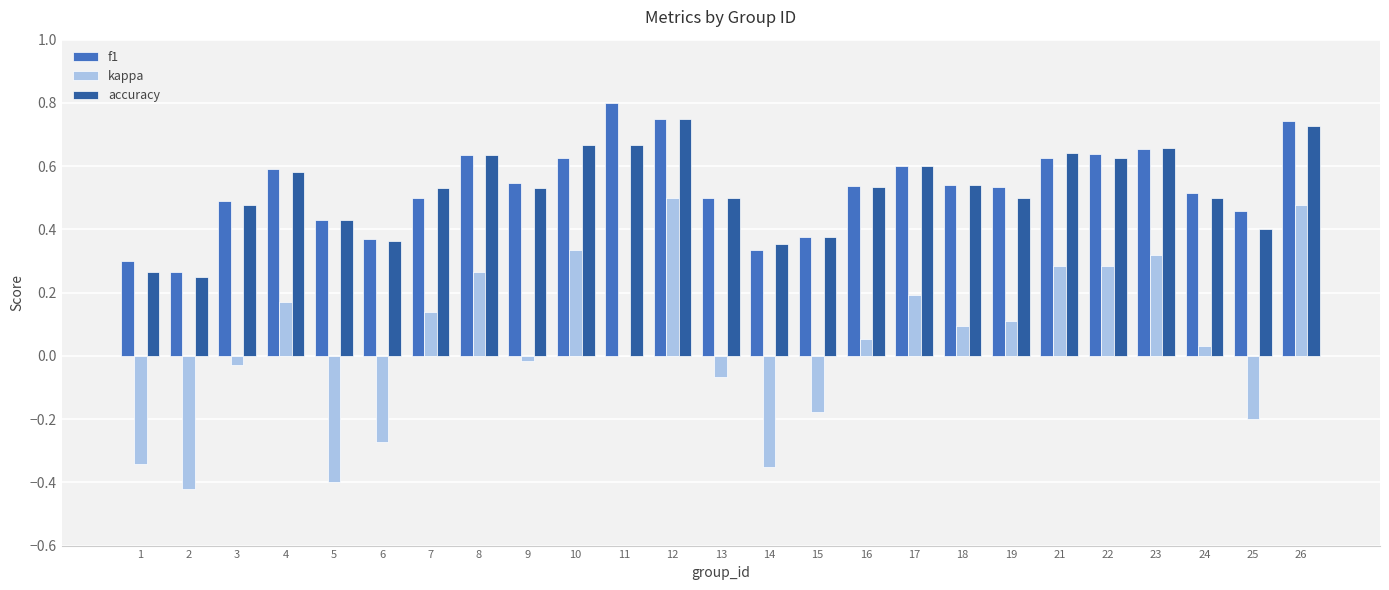

At which label is accuracy closest to 0?

2